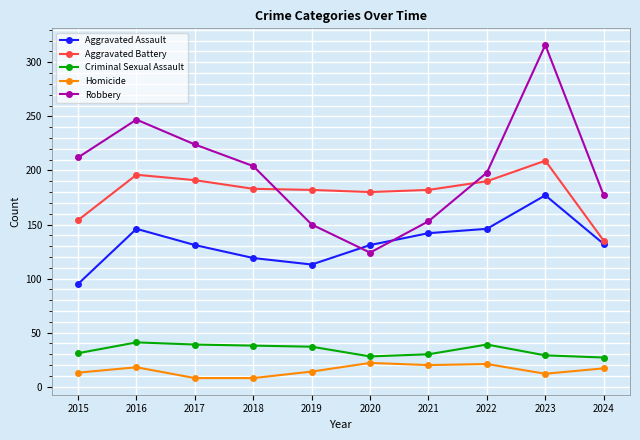

How many lines are shown in the chart?

5